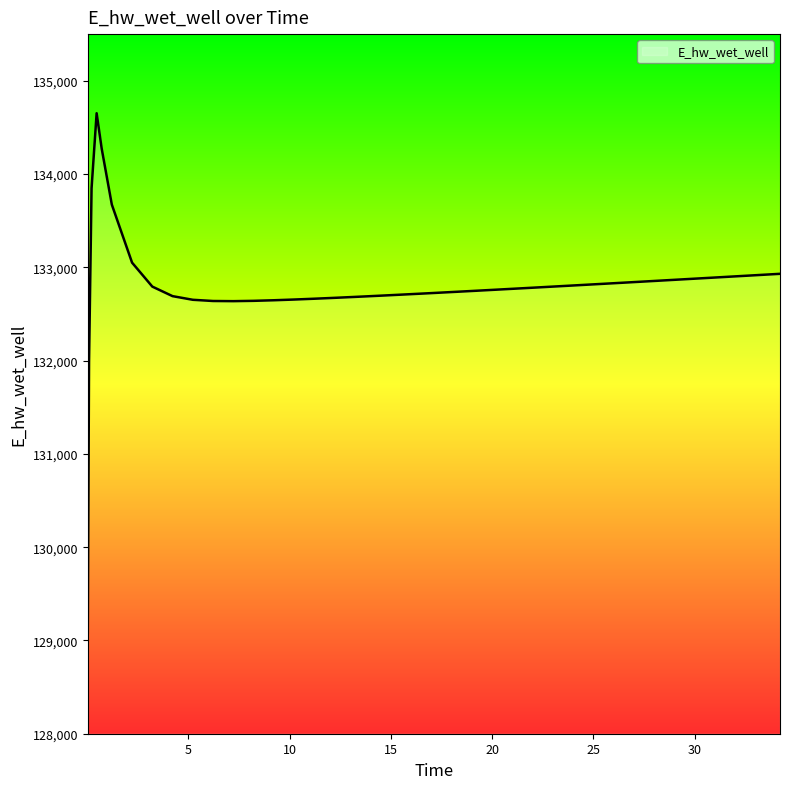

How many distinct data groups are displayed?

1